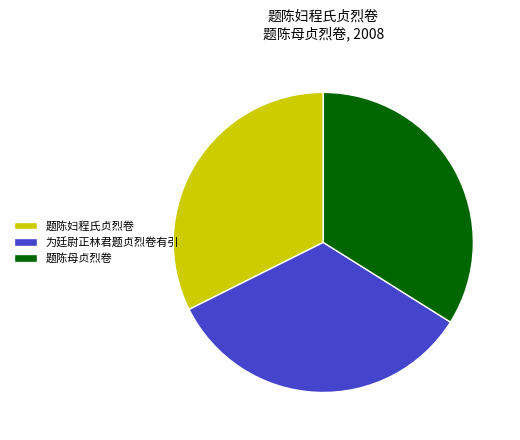

Count the number of slices in the pie.

3